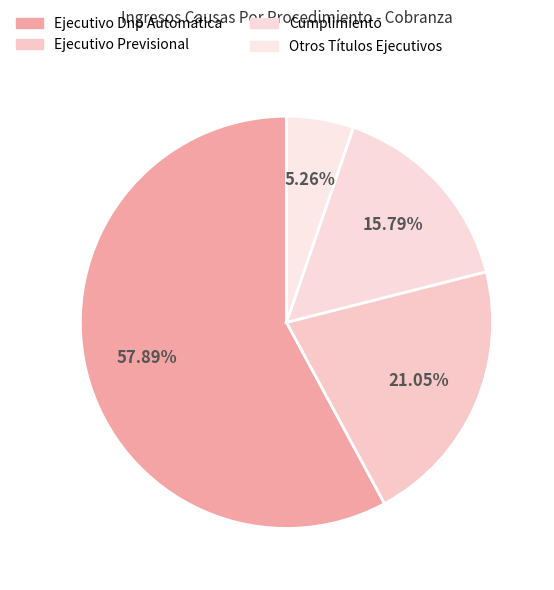

What is the smallest slice in the pie chart?

Otros Títulos Ejecutivos